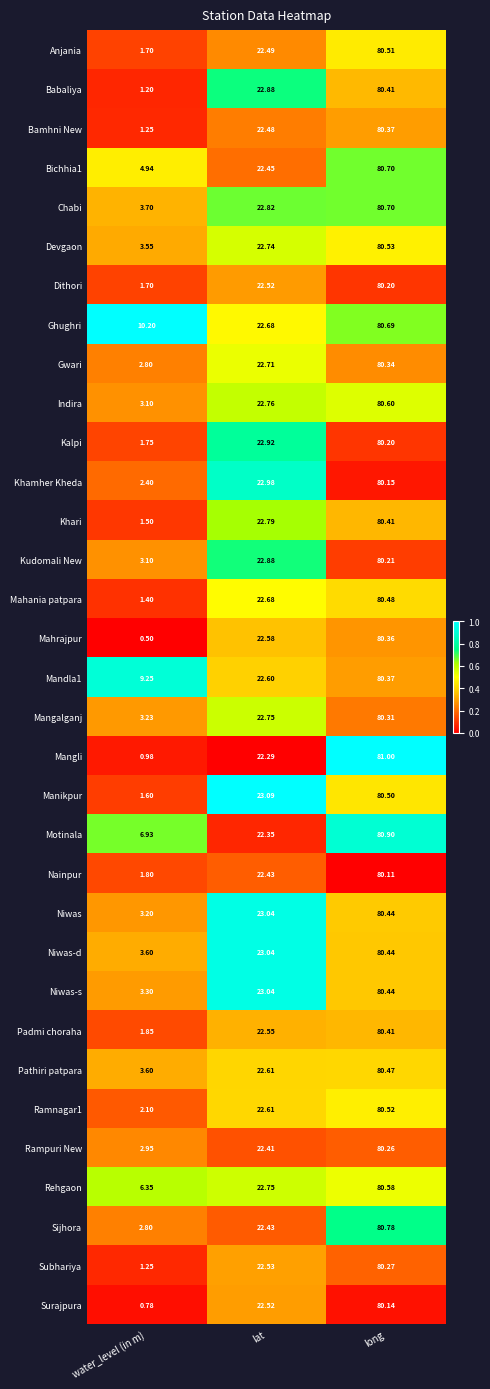

List the labels in order of Nainpur value, largest first.

long, lat, water_level (in m)